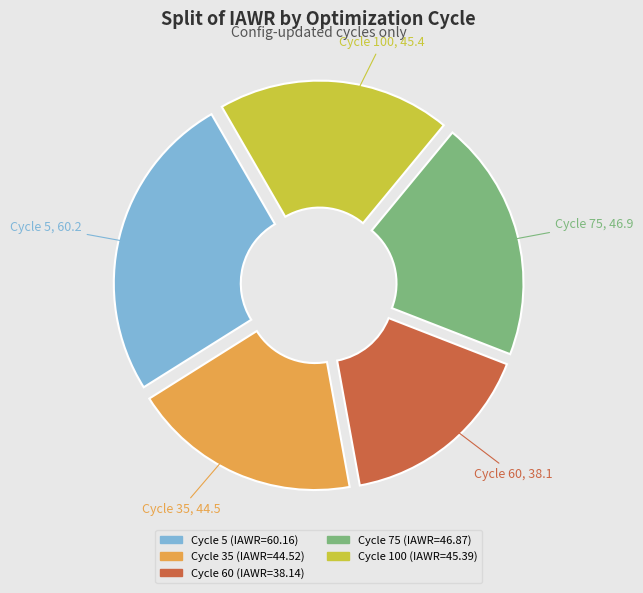

Between Cycle 100 and Cycle 5, which is larger?

Cycle 5